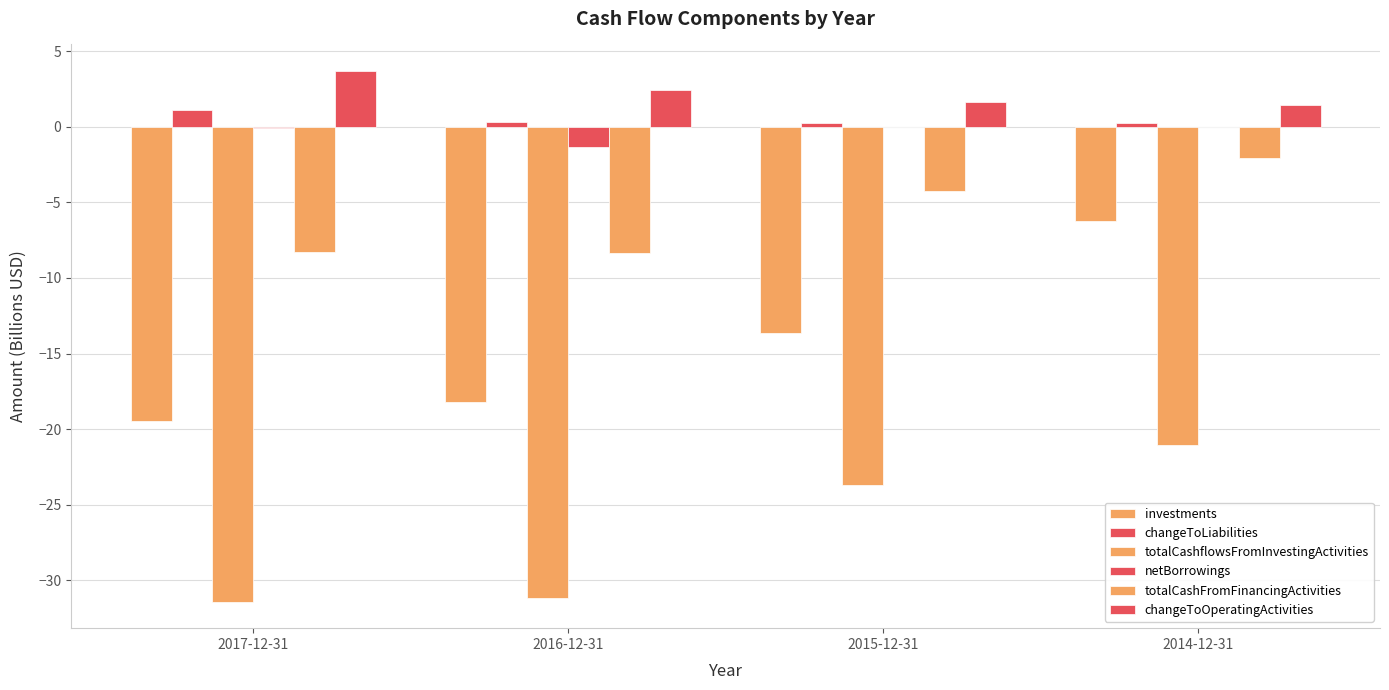

List the labels in order of changeToLiabilities value, smallest first.

2015-12-31, 2014-12-31, 2016-12-31, 2017-12-31